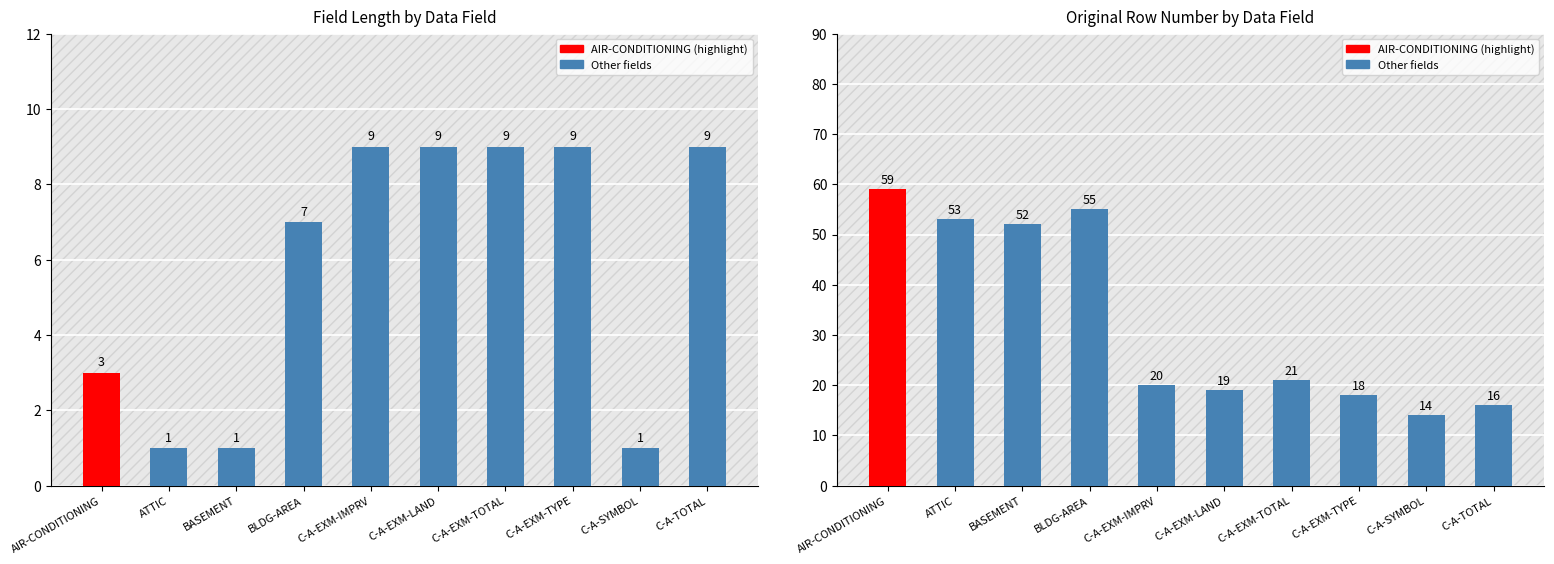

List the series in order of their overall mean, lowest first.

Field Length, Original Row Number